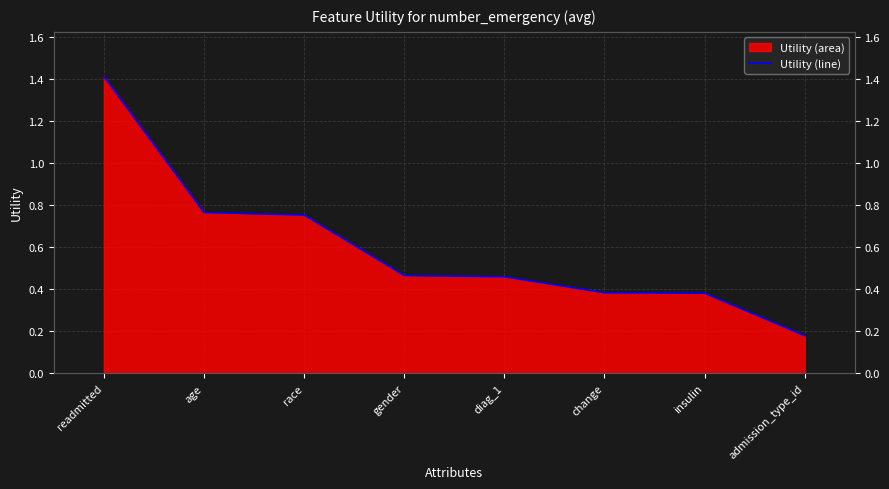

Reading left to right, transcribe all the data shown in this chart.

readmitted=1.4	age=0.8	race=0.8	gender=0.5	diag_1=0.5	change=0.4	insulin=0.4	admission_type_id=0.2